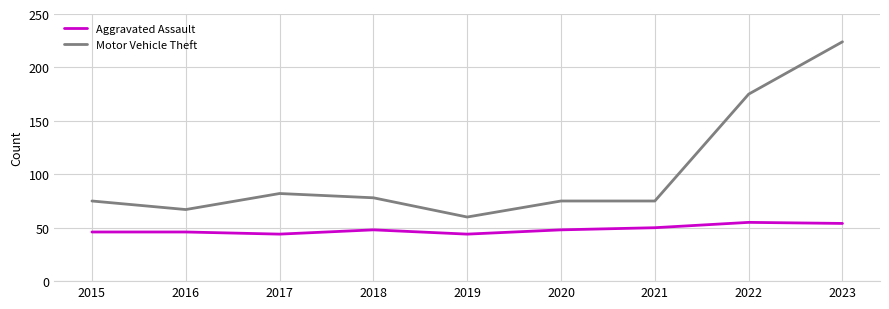

Which series has the largest range (max minus min)?

Motor Vehicle Theft